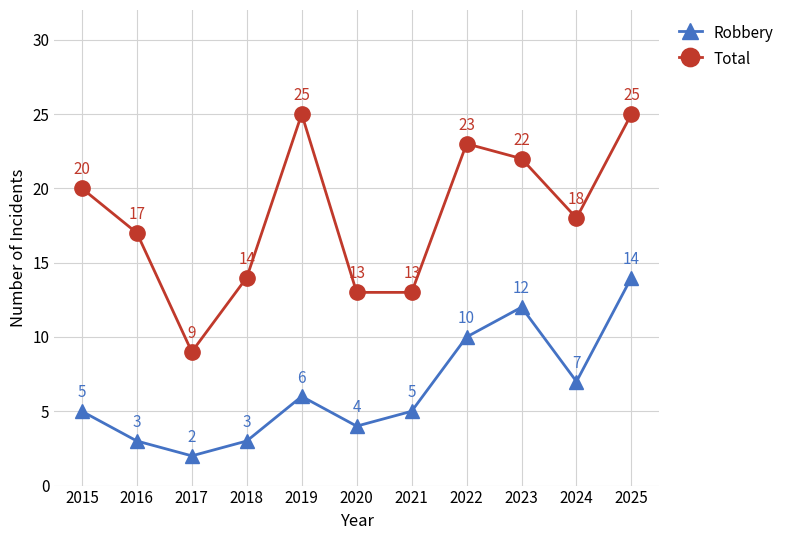

Does the chart have visible grid lines?

Yes